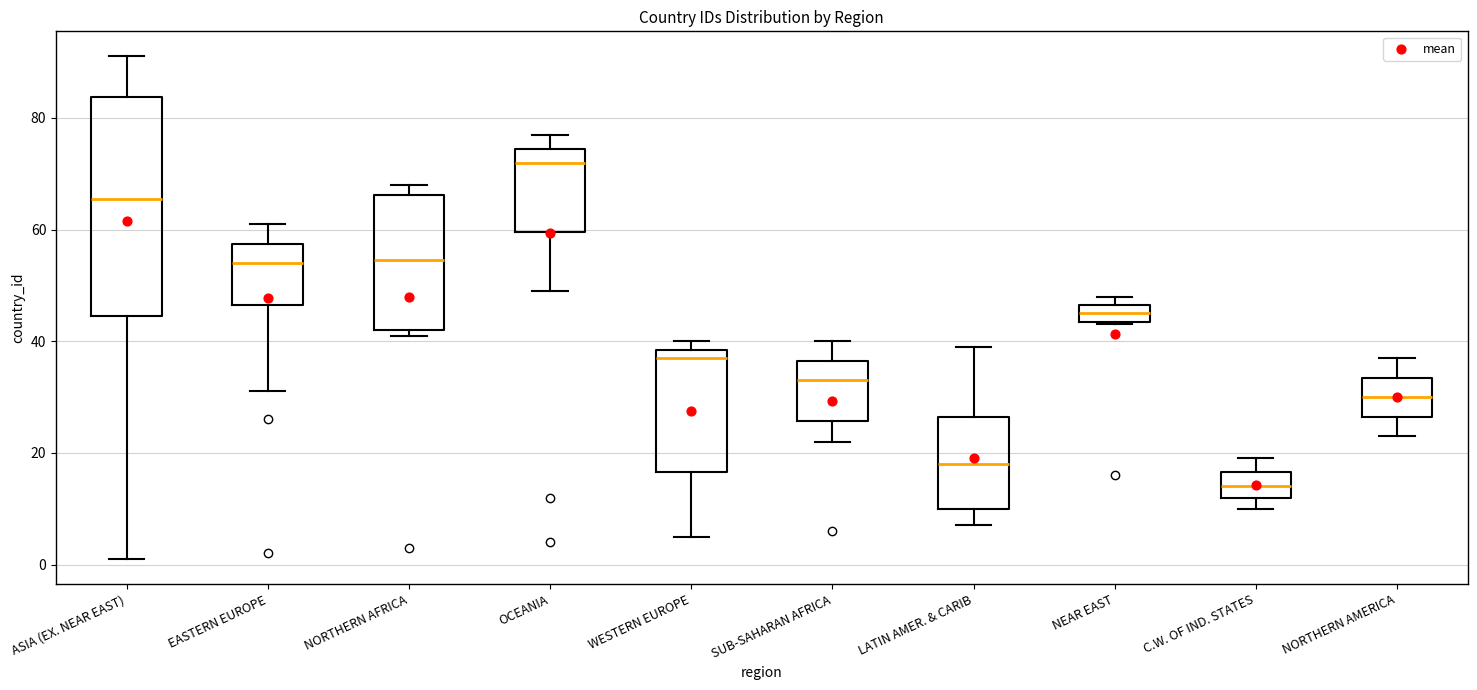

Which box's median line is the highest?

OCEANIA